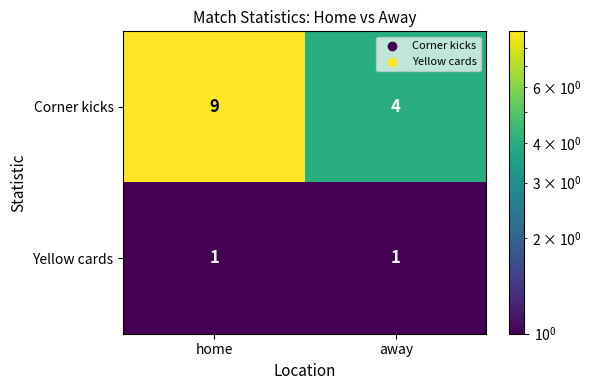

What is the sum of all Corner kicks values?

13